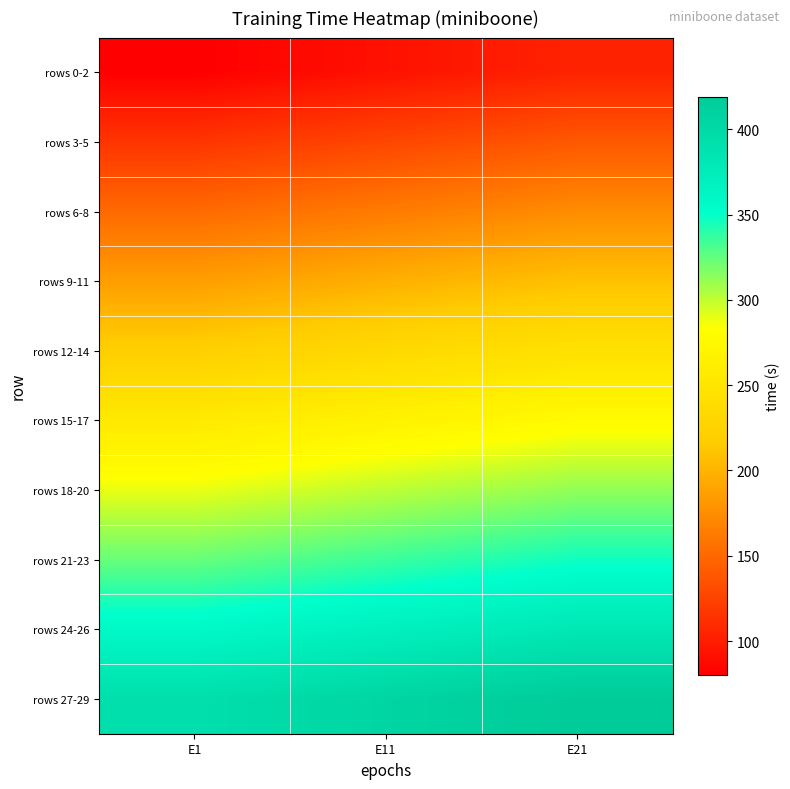

At how many categories does at least one series exceed 197?

3